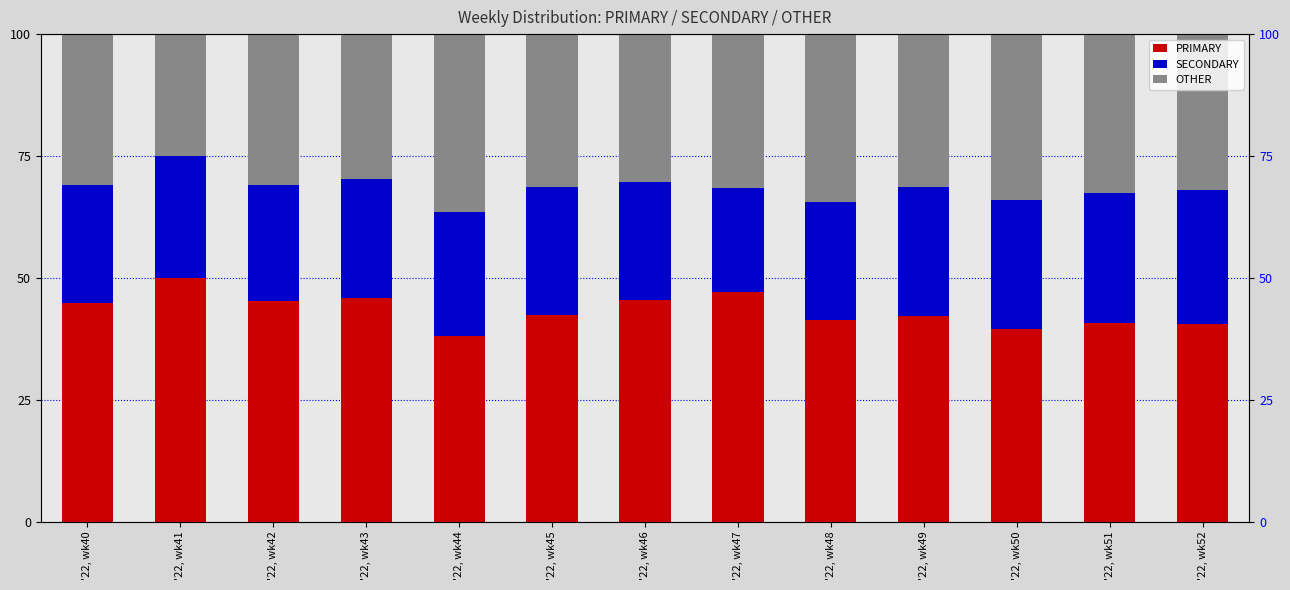

Is the value of OTHER at '22, wk46 greater than the value of SECONDARY at '22, wk41?

Yes